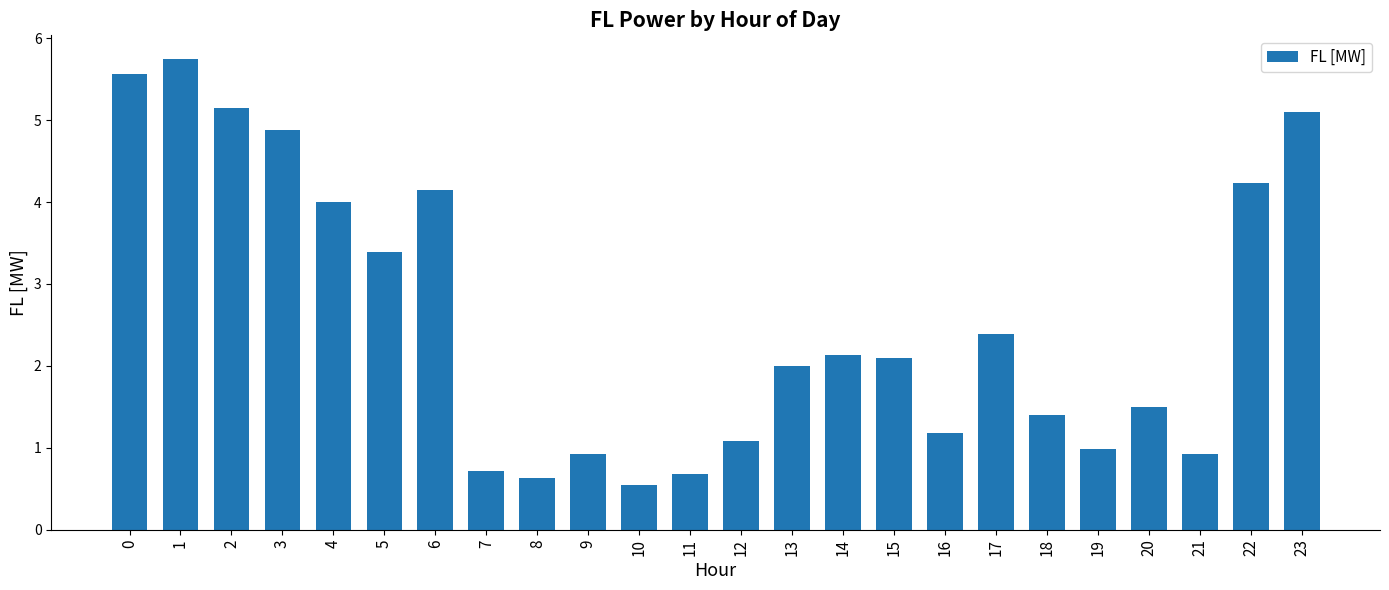

What is the average value?

2.6